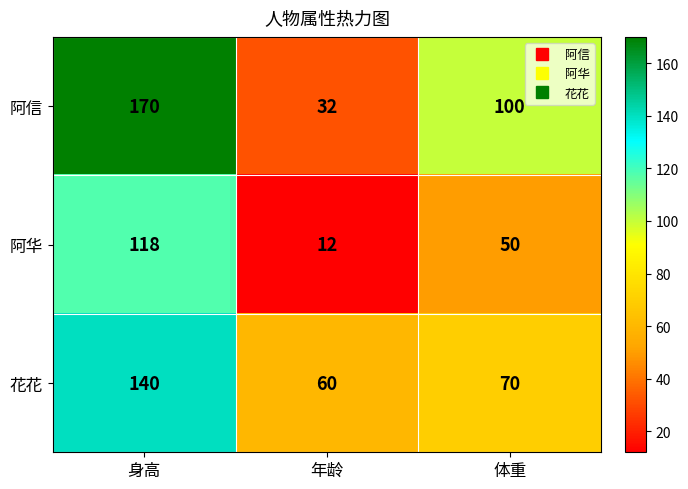

Between 身高 and 年龄, which series saw the biggest shift?

阿信